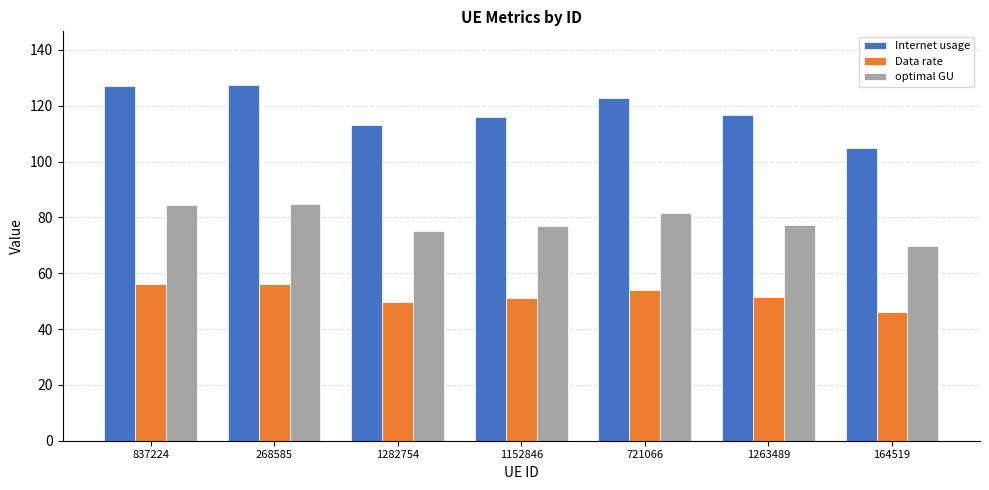

Which series has the largest range (max minus min)?

Internet usage